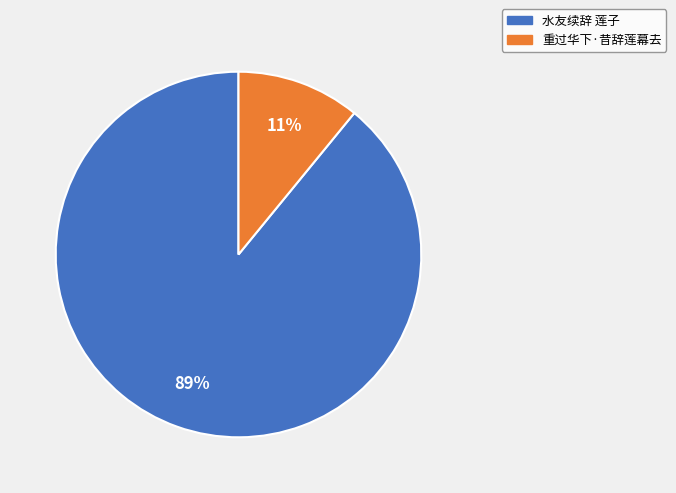

Between 重过华下·昔辞莲幕去 and 水友续辞 莲子, which is larger?

水友续辞 莲子